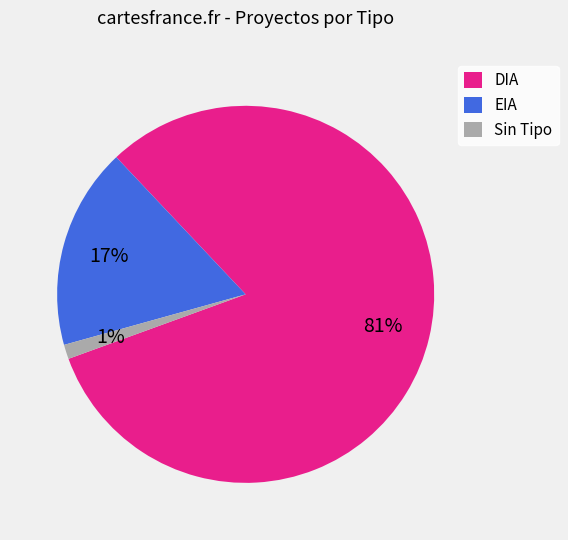

Is there a majority slice in this chart?

Yes